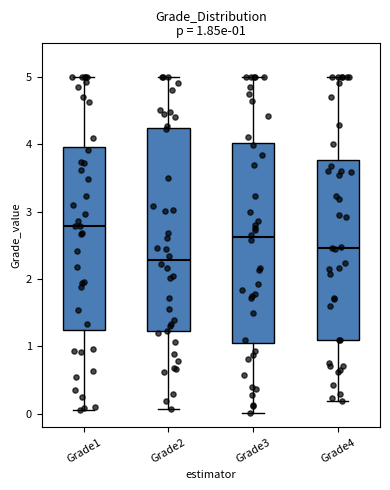

Which box has the highest median line?

Grade1